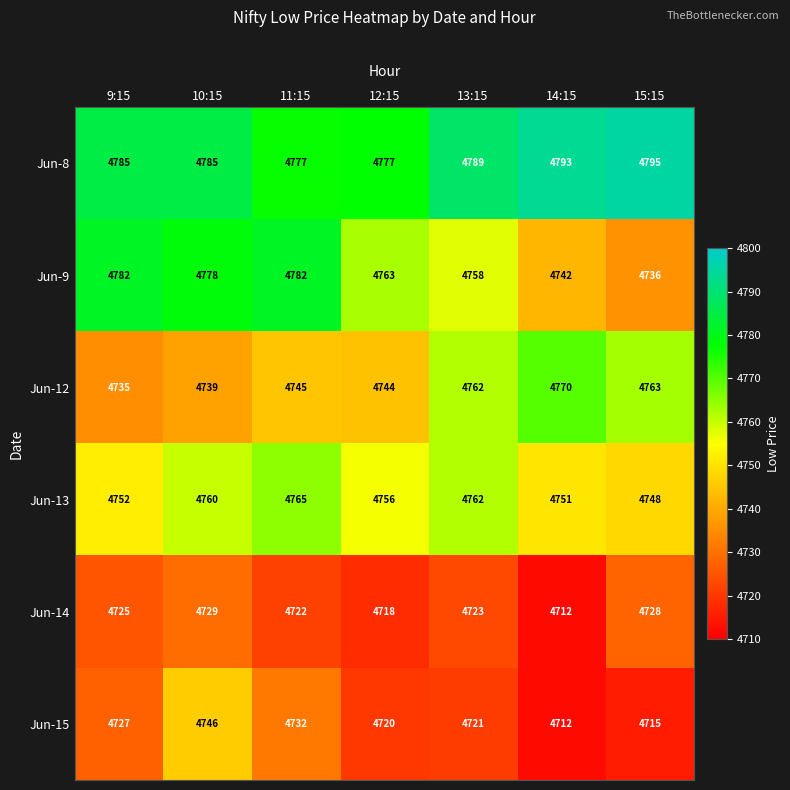

How many Jun-8 values are between 4777 and 4793?

6